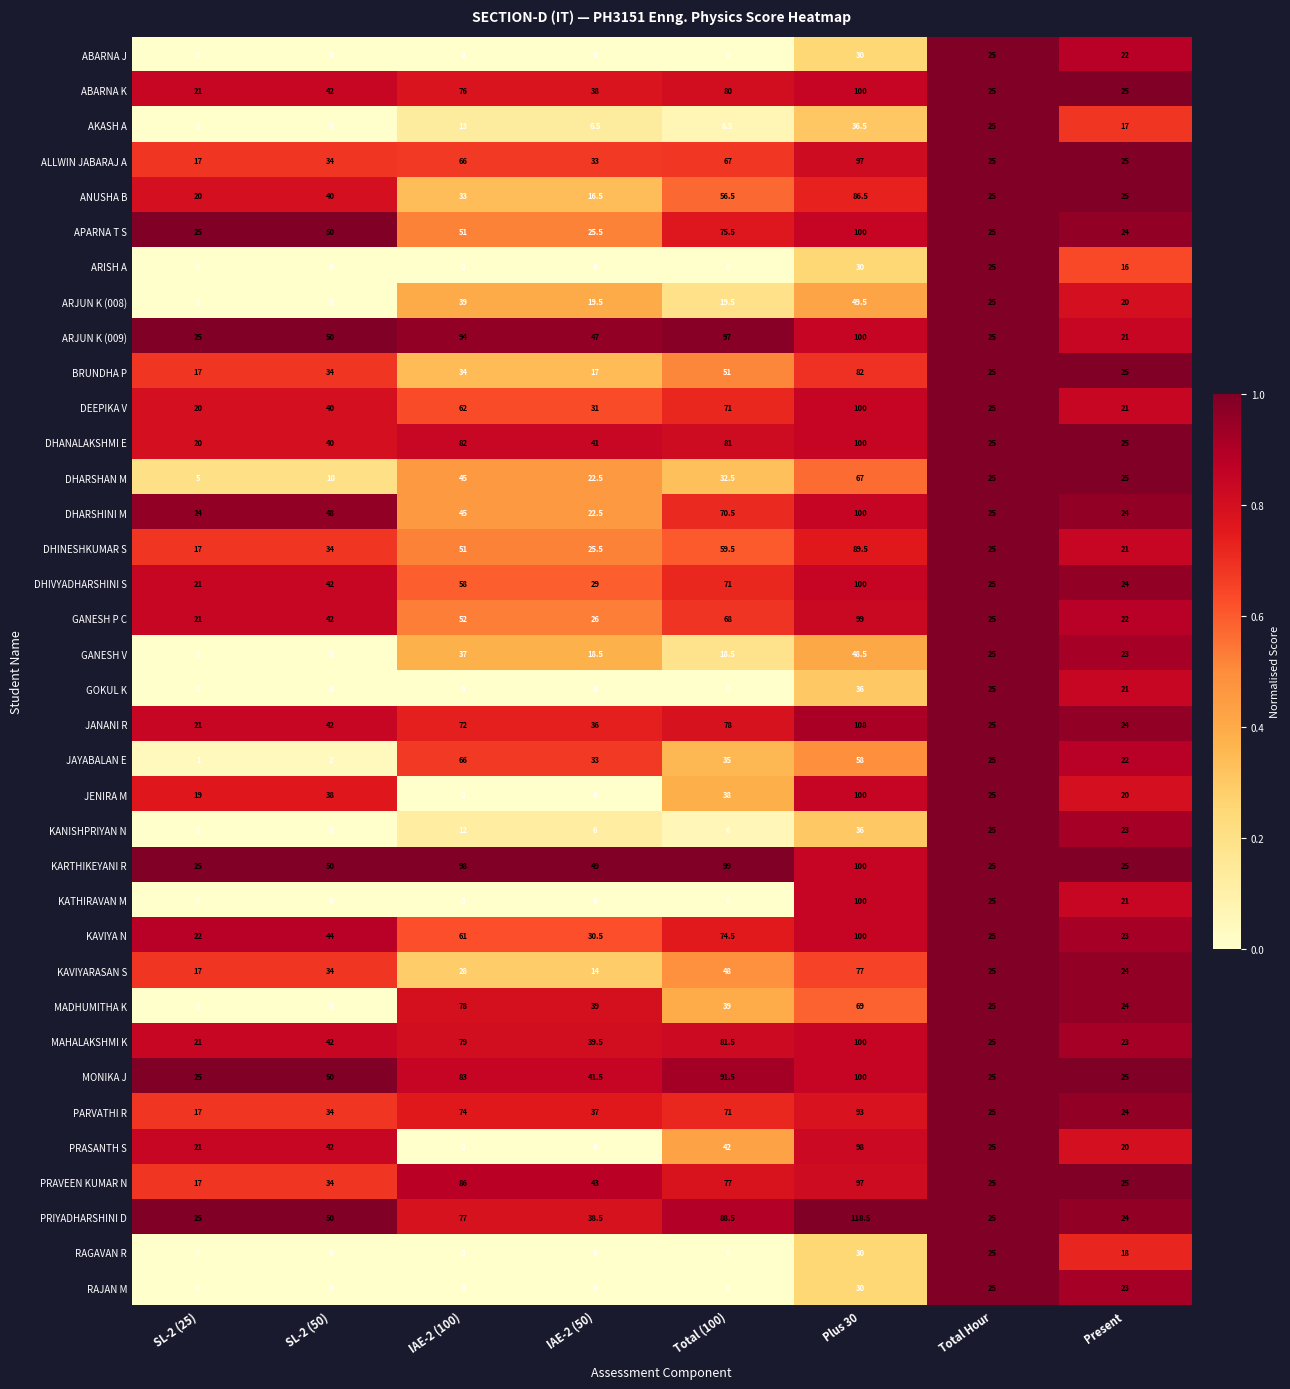

At which label does KAVIYARASAN S first exceed 28?

SL-2 (50)